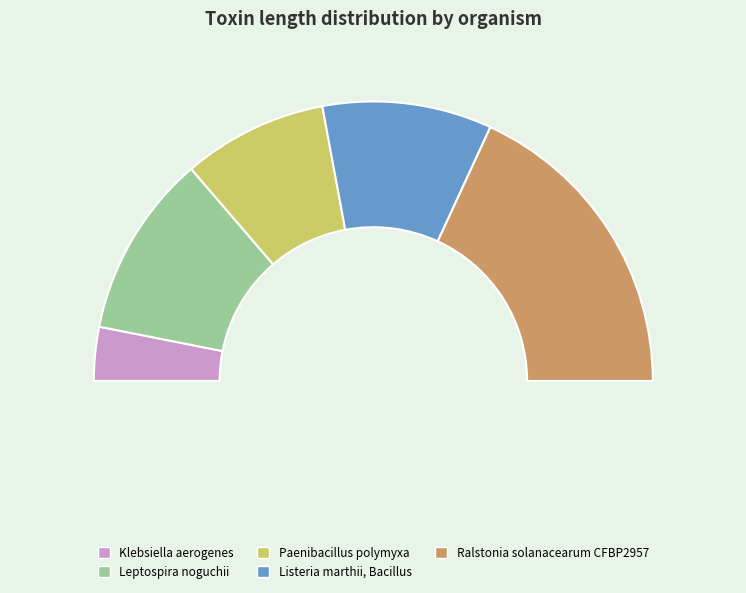

To the nearest percent, what is the average slice percentage?

20%